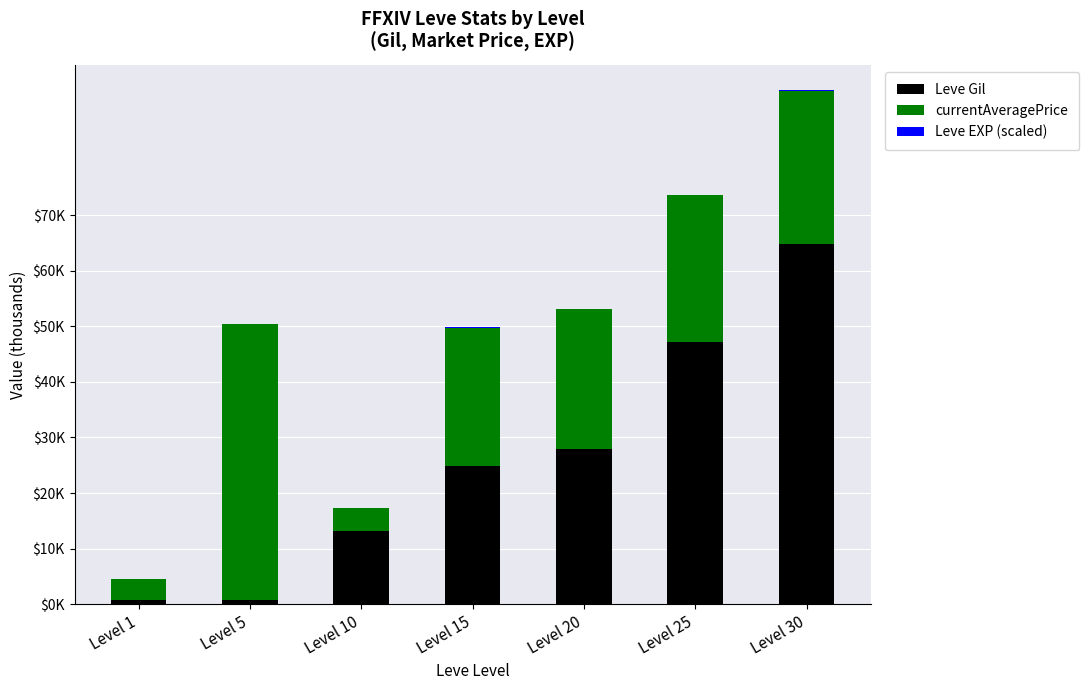

Rank the series by their maximum value, from highest to lowest.

Leve Gil, currentAveragePrice, Leve EXP (scaled)